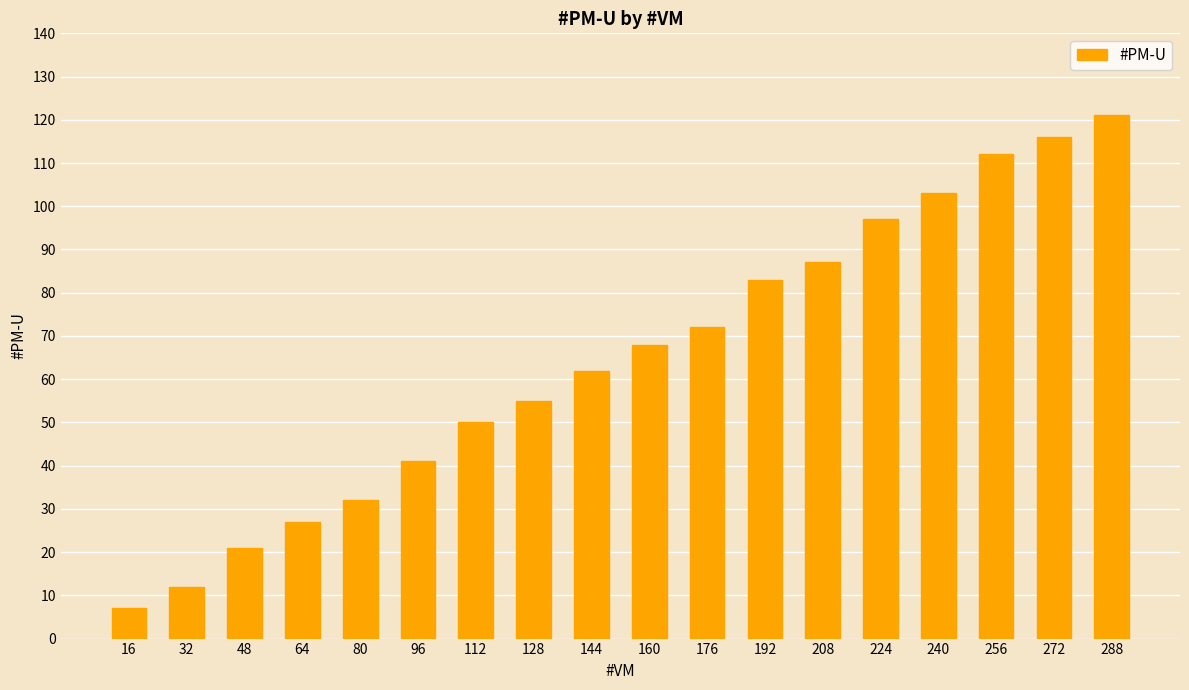

What is the sum of the values at 272 and 48?

137